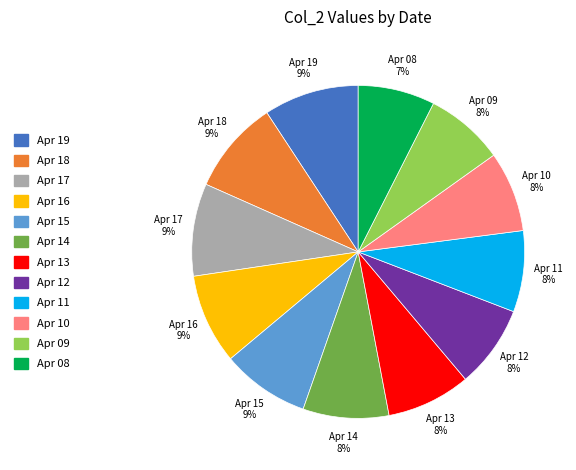

Approximately how many times larger is the value at Apr 10 compared to Apr 16?

0.9